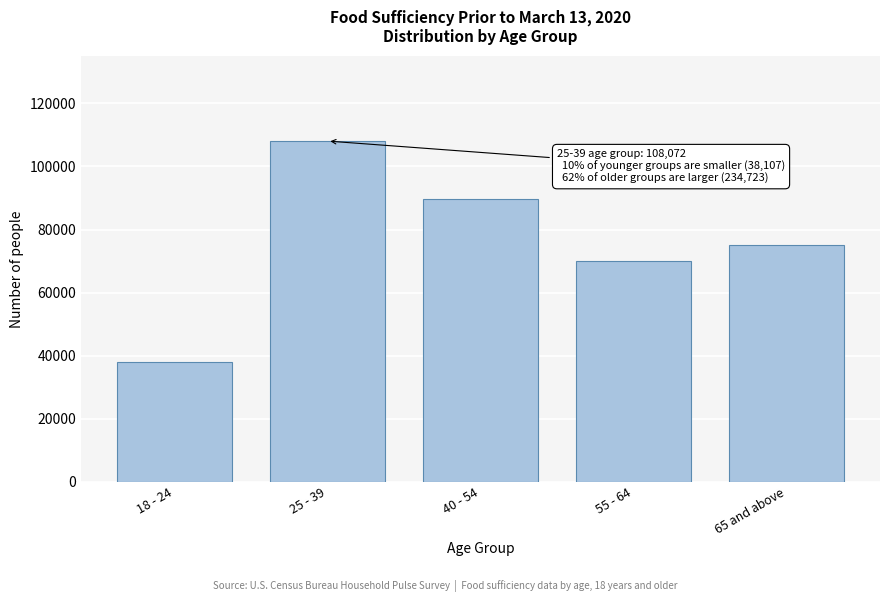

Reading left to right, list all the values displayed in this chart.

18 - 24=38107	25 - 39=108072	40 - 54=89652	55 - 64=70041	65 and above=75030